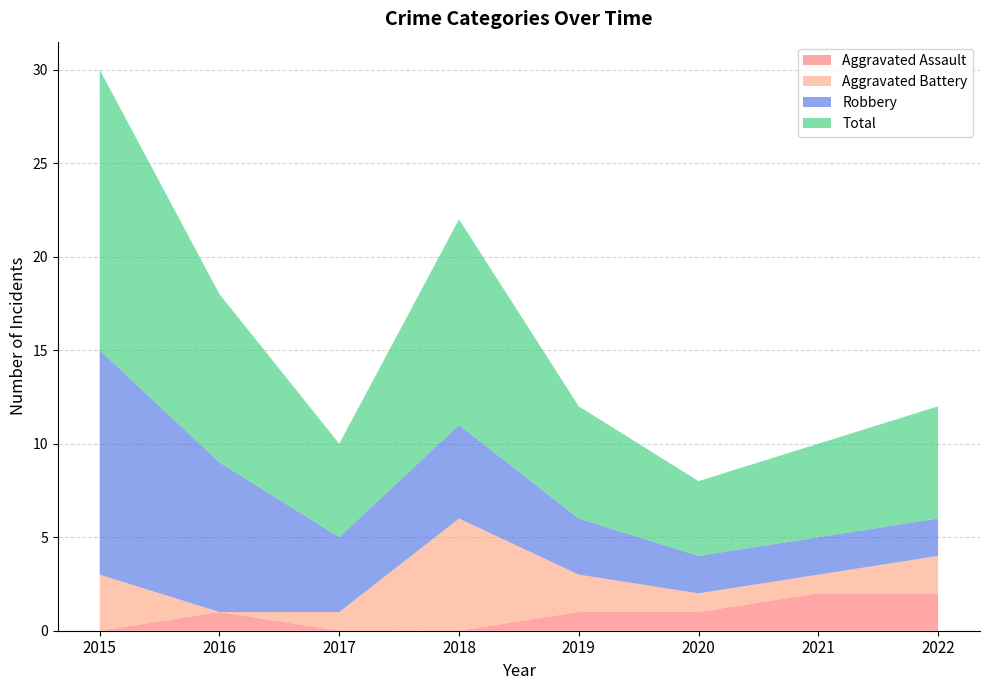

Reading left to right, transcribe all the data shown in this chart.

Aggravated Assault: 0	1	0	0	1	1	2	2
Aggravated Battery: 3	0	1	6	2	1	1	2
Robbery: 12	8	4	5	3	2	2	2
Total: 15	9	5	11	6	4	5	6